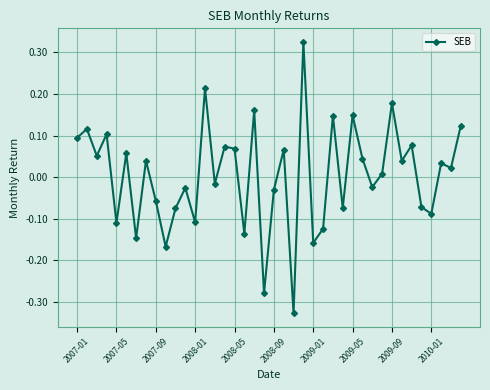

True or false: there are more than 0 points higher than both neighbors.

True